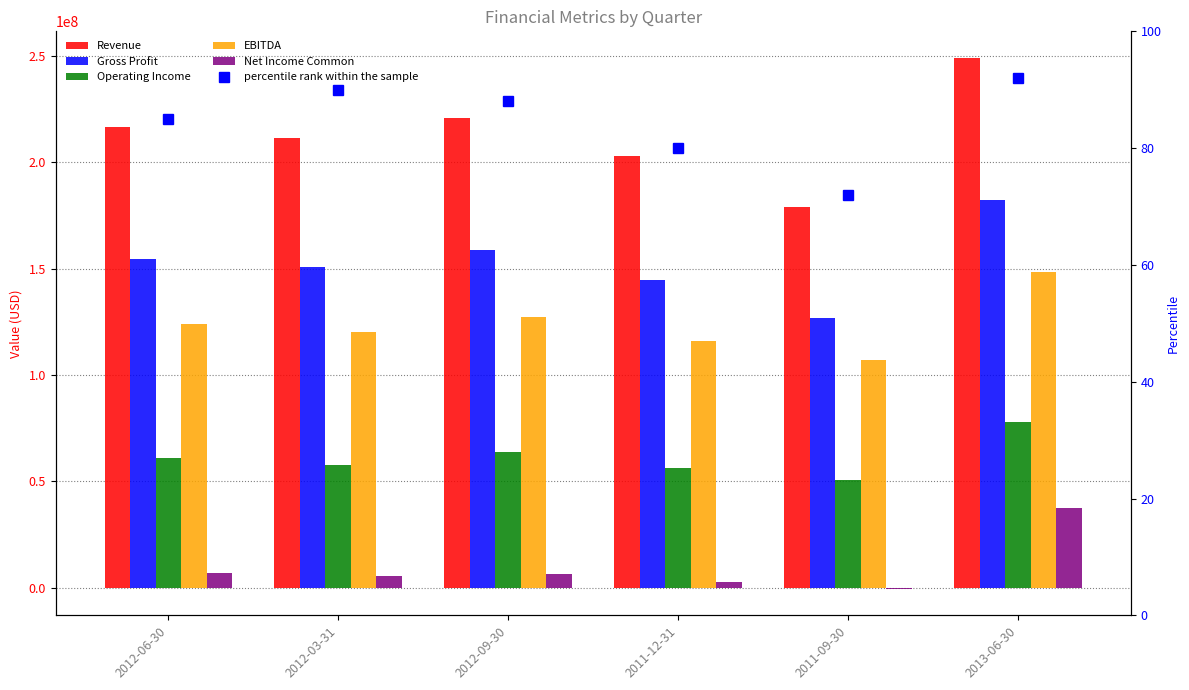

How many groups of bars are there?

6